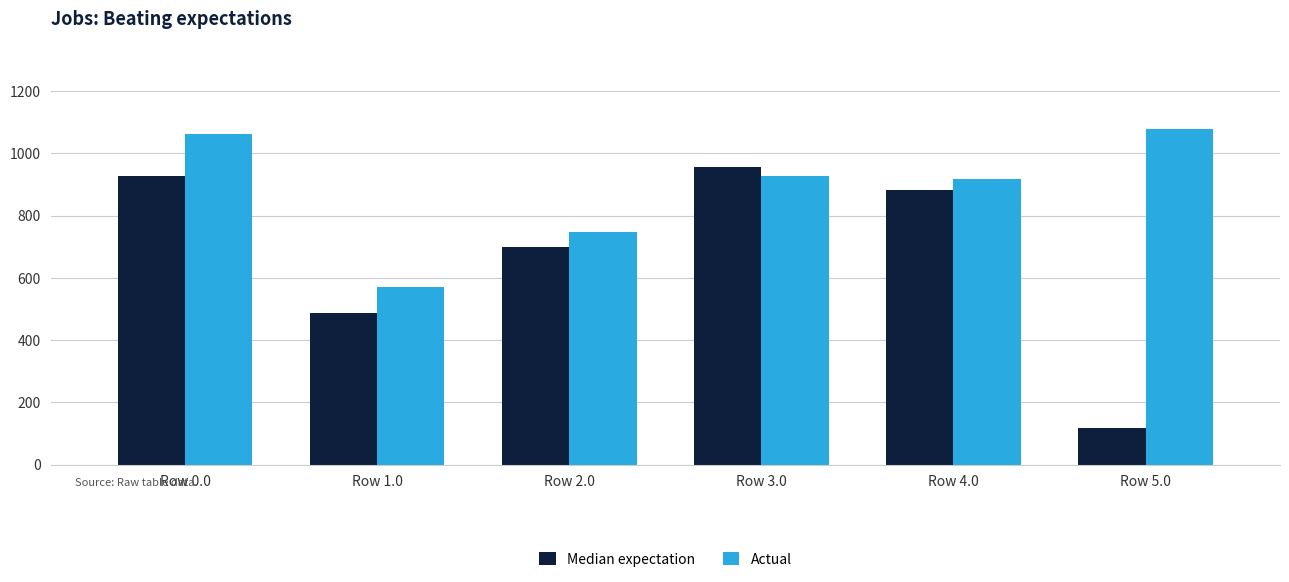

Rank the series by their average value, from highest to lowest.

Actual, Median expectation